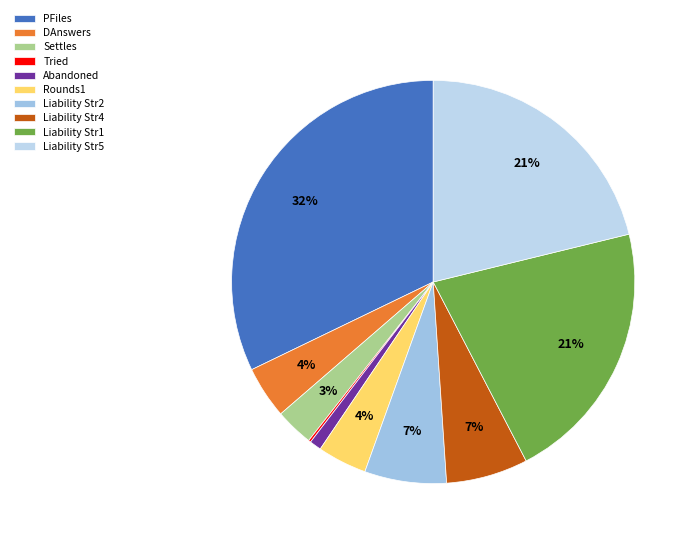

Is it true that DAnswers is 13% of the pie?

False